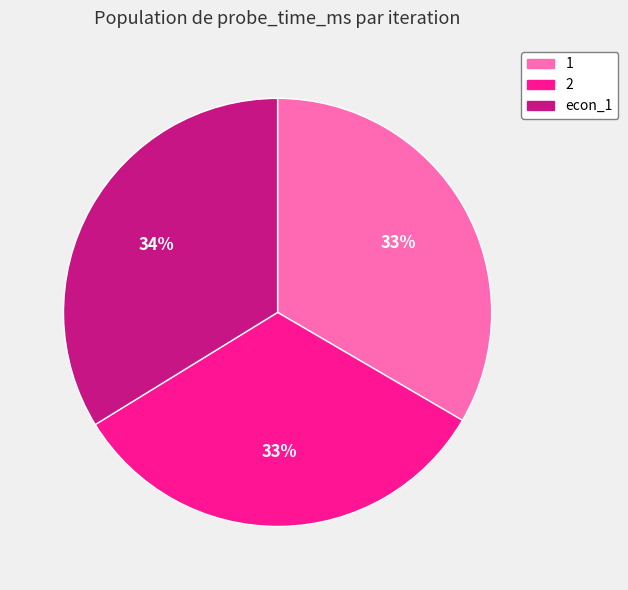

To the nearest percent, what is the difference between the largest and smallest slice percentages?

1%